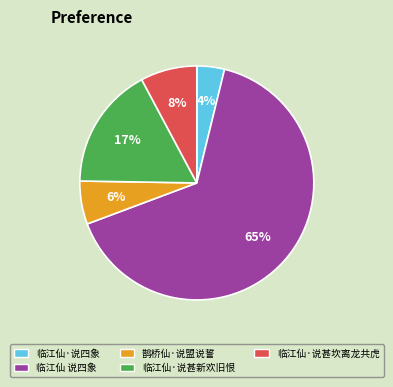

Rank the categories by value from lowest to highest.

临江仙·说四象, 鹊桥仙·说盟说誓, 临江仙·说甚坎离龙共虎, 临江仙·说甚新欢旧恨, 临江仙 说四象